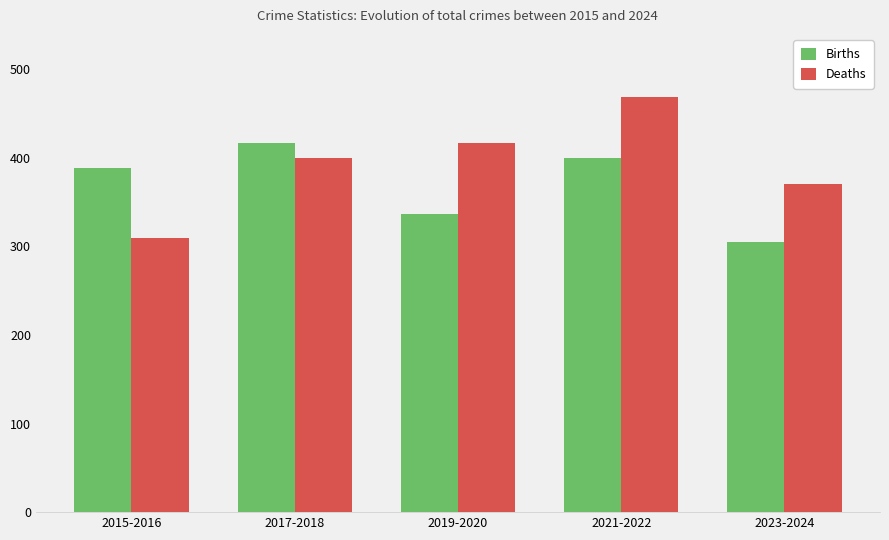

True or false: Births has a value of 337 at 2019-2020.

True